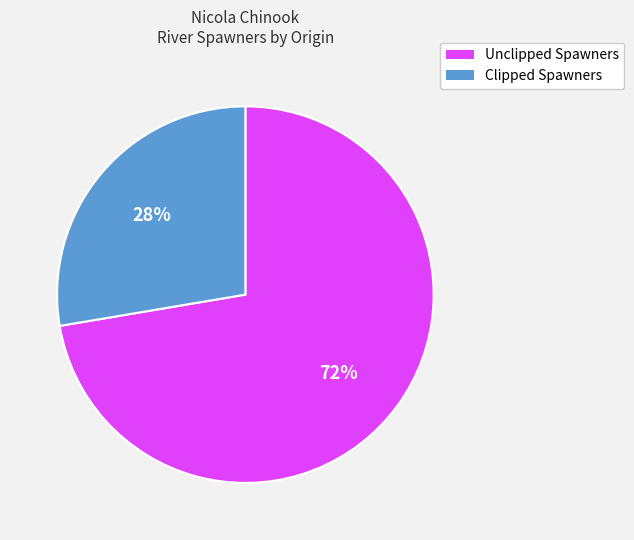

Do Clipped Spawners and Unclipped Spawners together represent more than half of the pie?

Yes